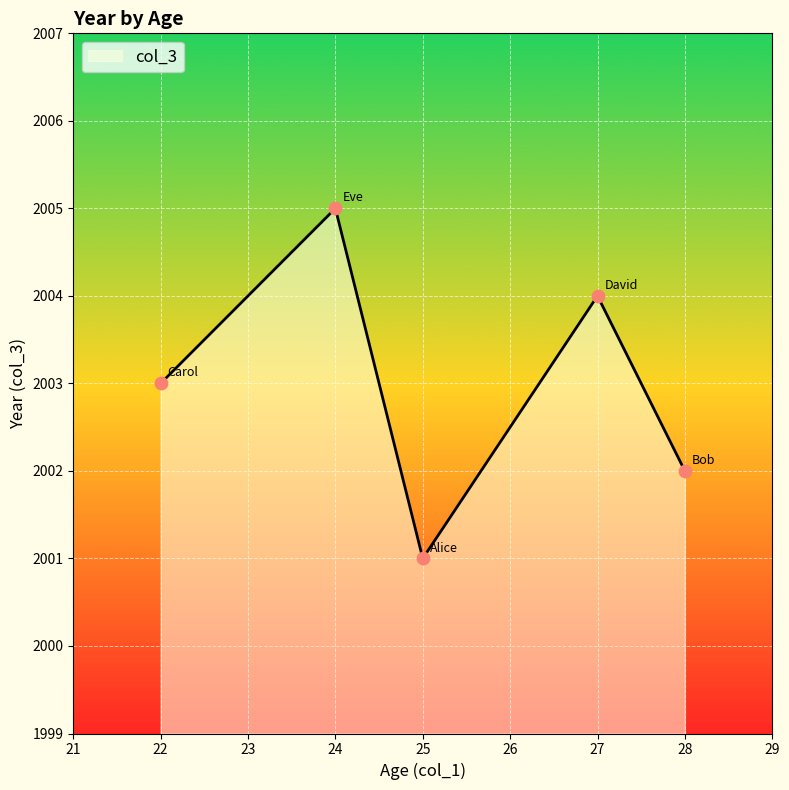

Between 28 and 24, which is larger?

24